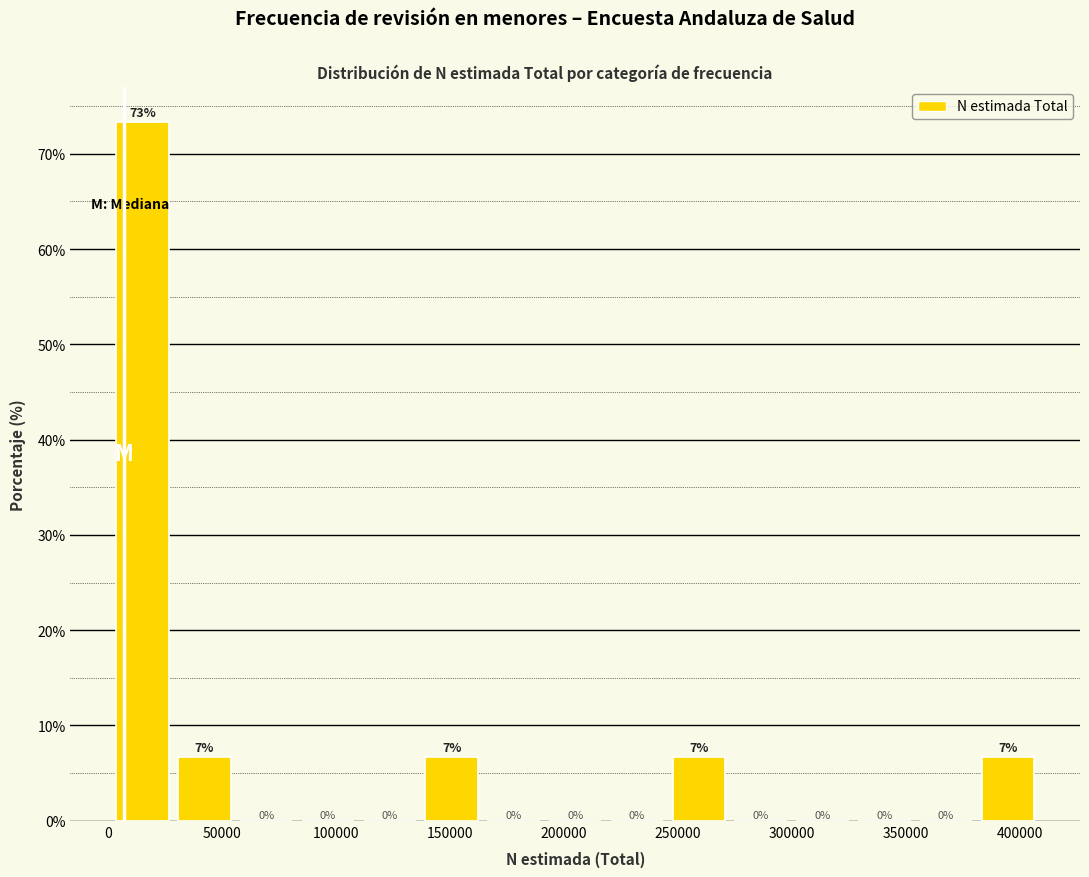

Which range on the x-axis has the tallest bar?

0 to 30000